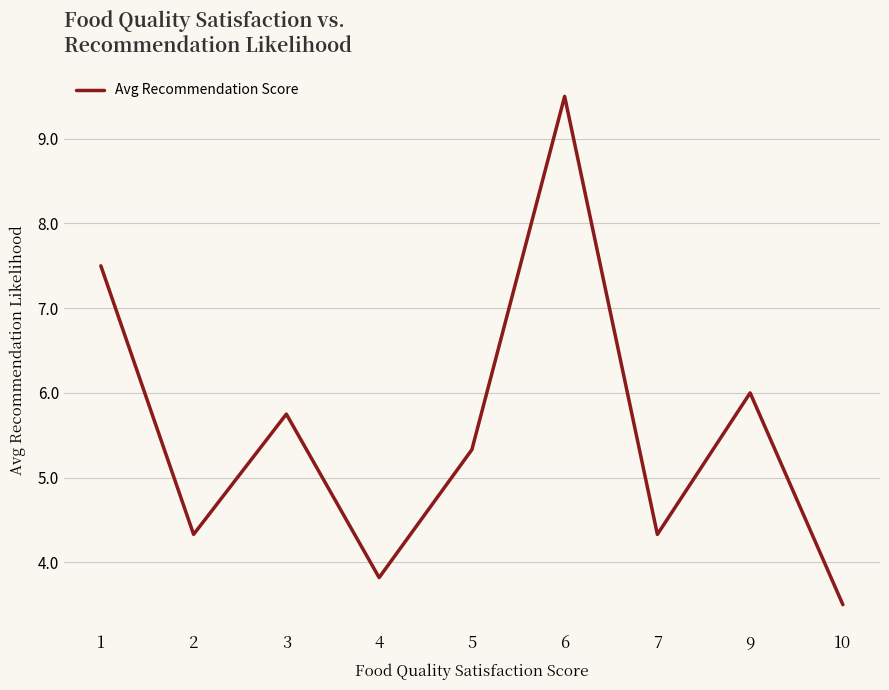

At which category does the data reach its first local peak?

3